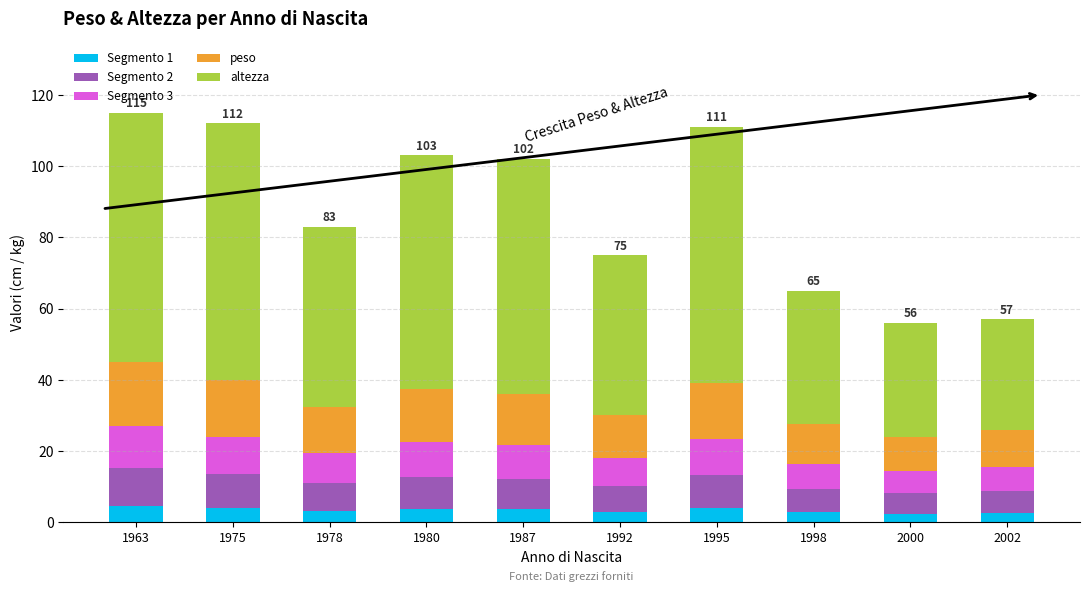

What is the maximum value for Segmento 1?

4.5